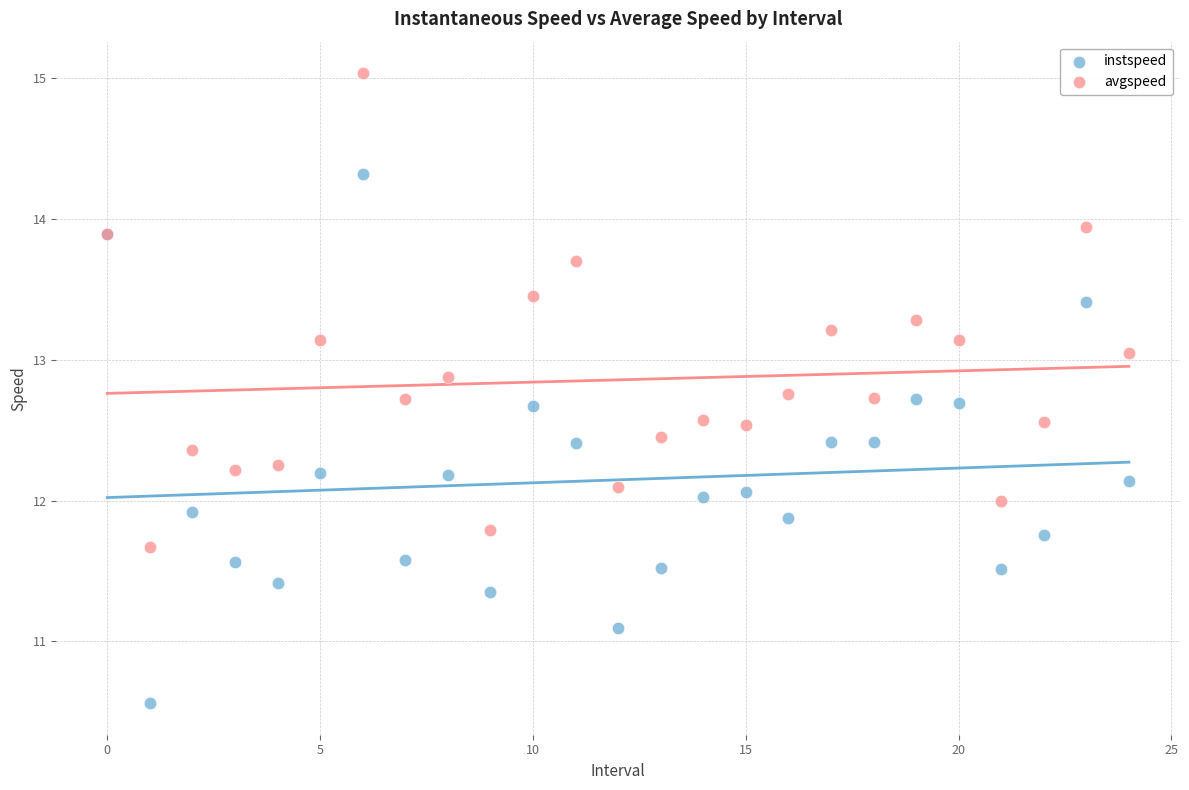

Which series reaches the maximum Y coordinate?

avgspeed